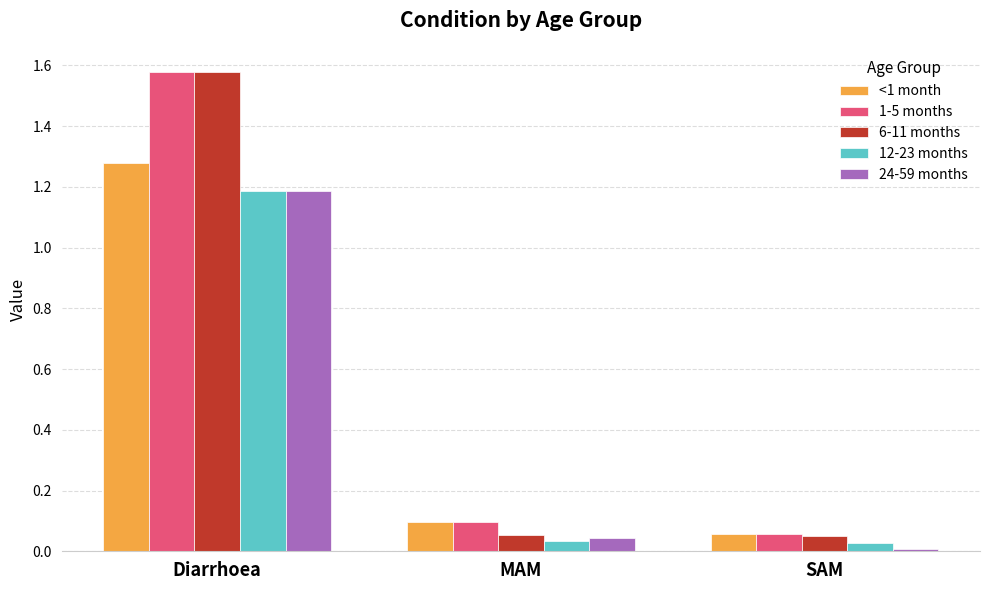

What is the label of the 1st bar from the right?

SAM